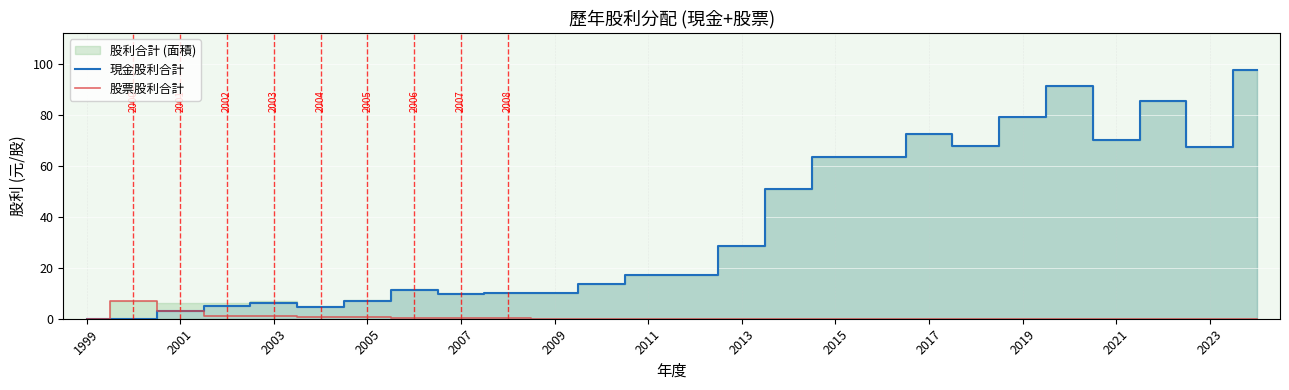

The value of 現金股利合計 at 2021 is 70.2. True or false?

True